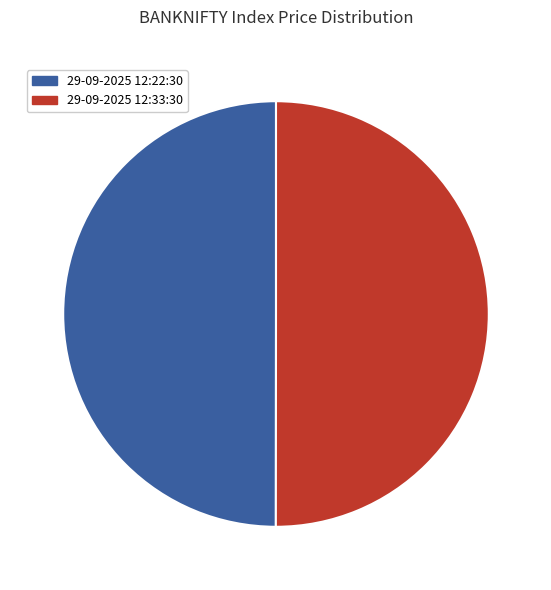

Do 29-09-2025 12:33:30 and 29-09-2025 12:22:30 together represent more than half of the pie?

Yes